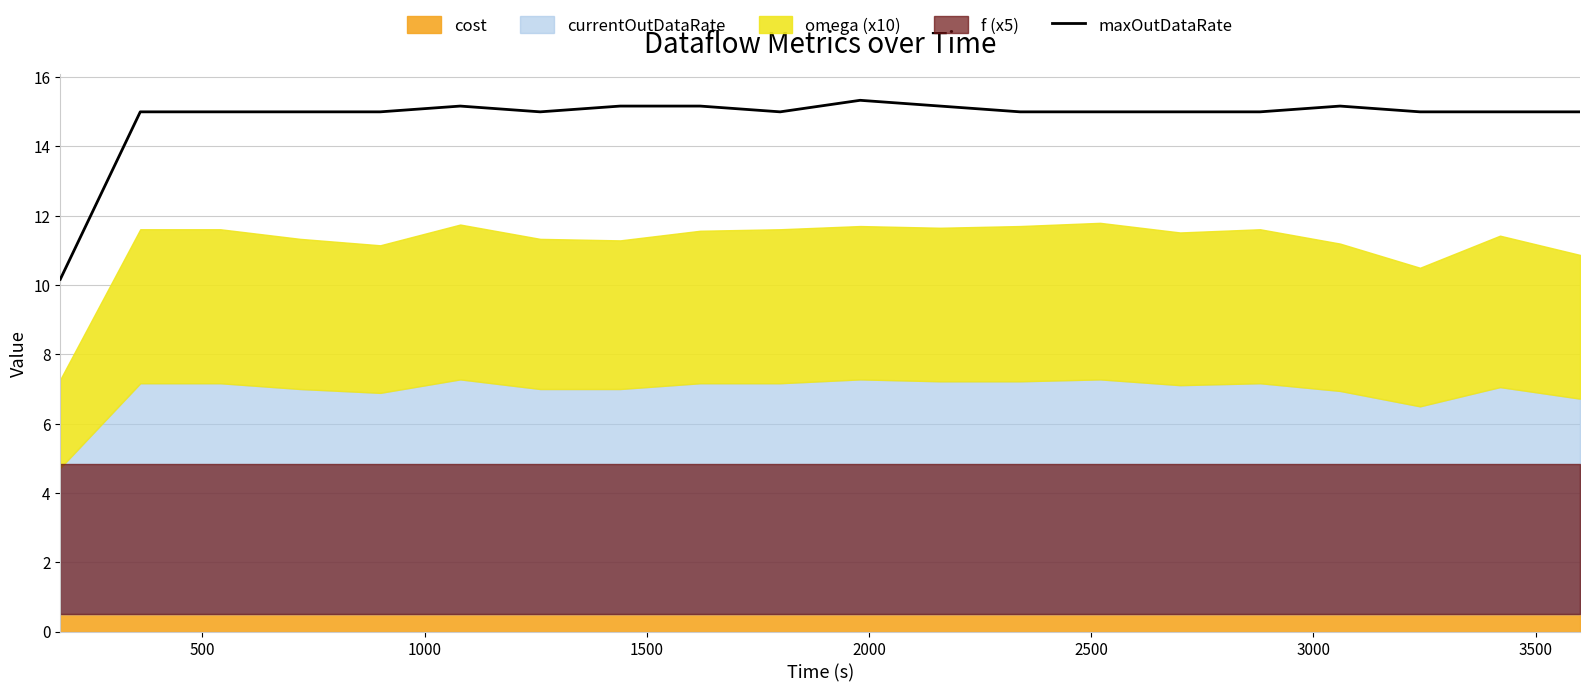

What is the value of the 12th point from the left?

15.2